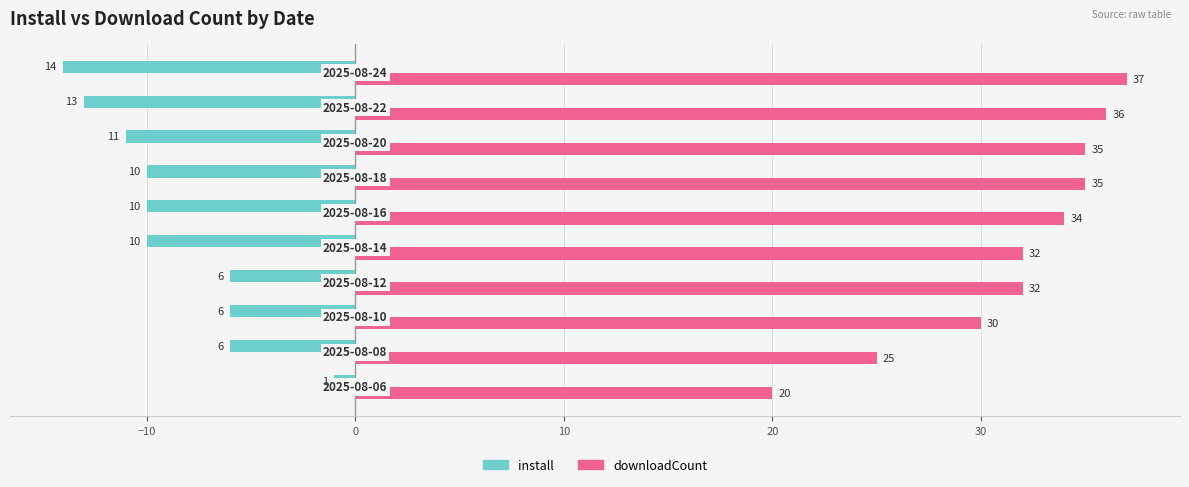

What is the highest value of the install series?

-1